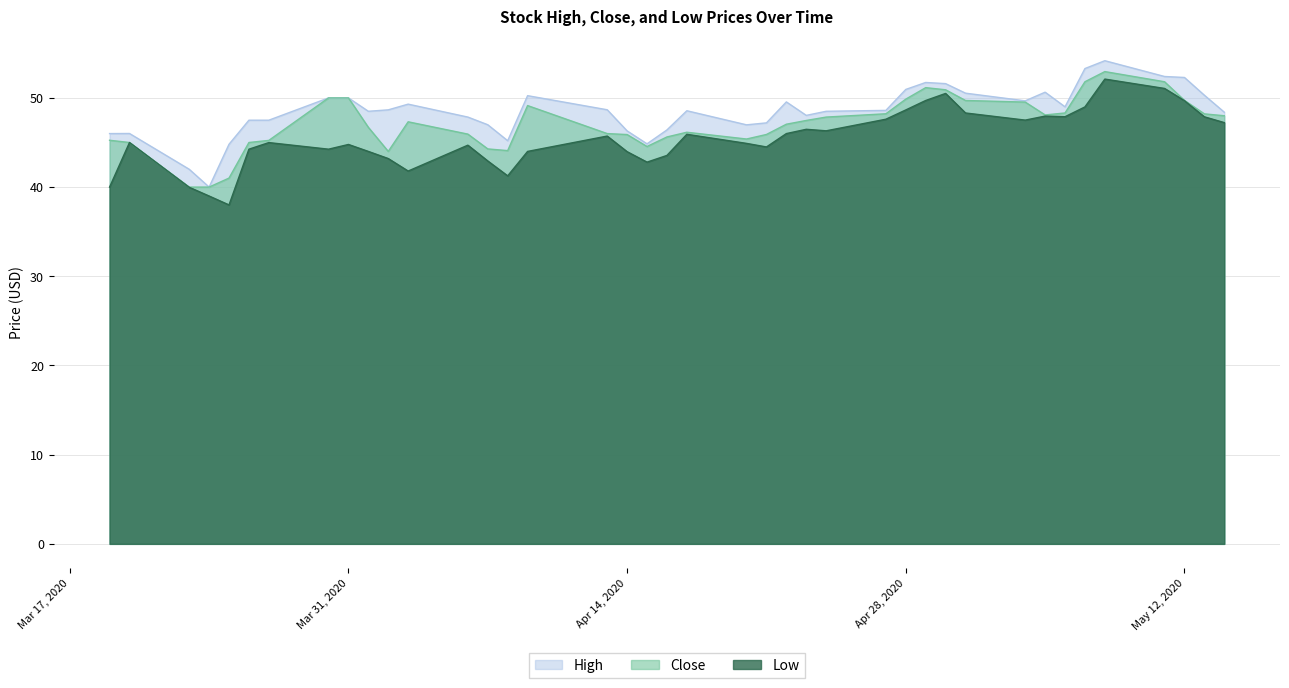

At which label is High closest to 47?

2020-04-07